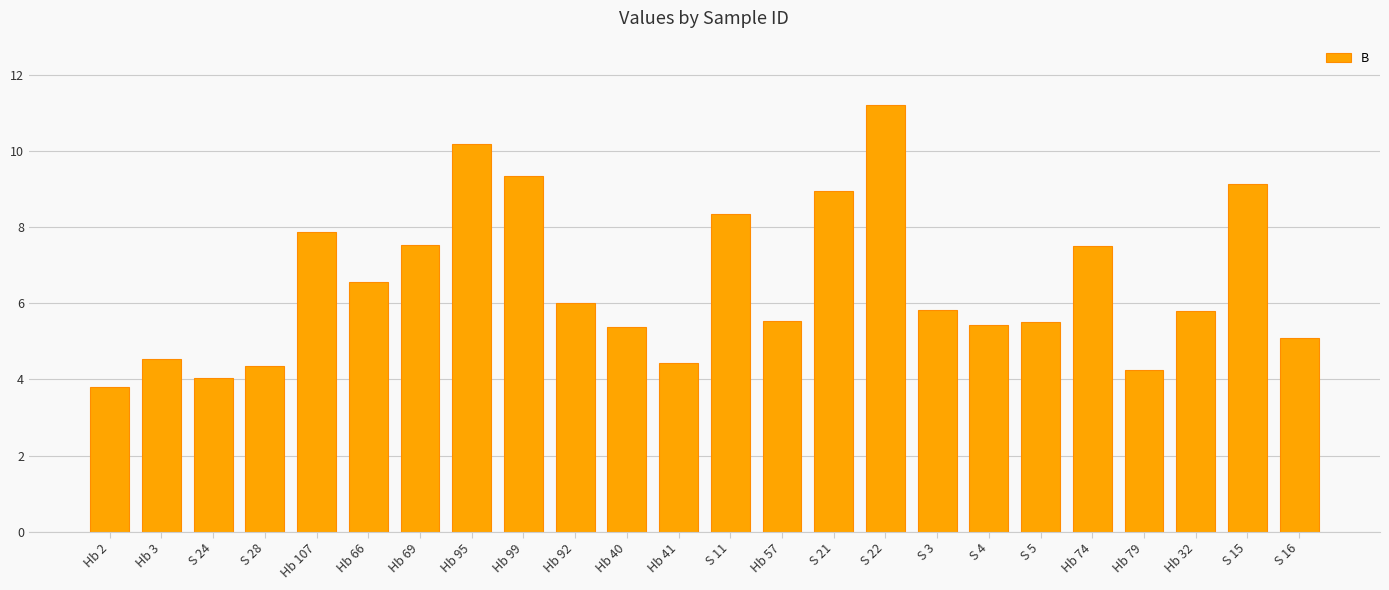

Which category has the highest value across all series?

S 22